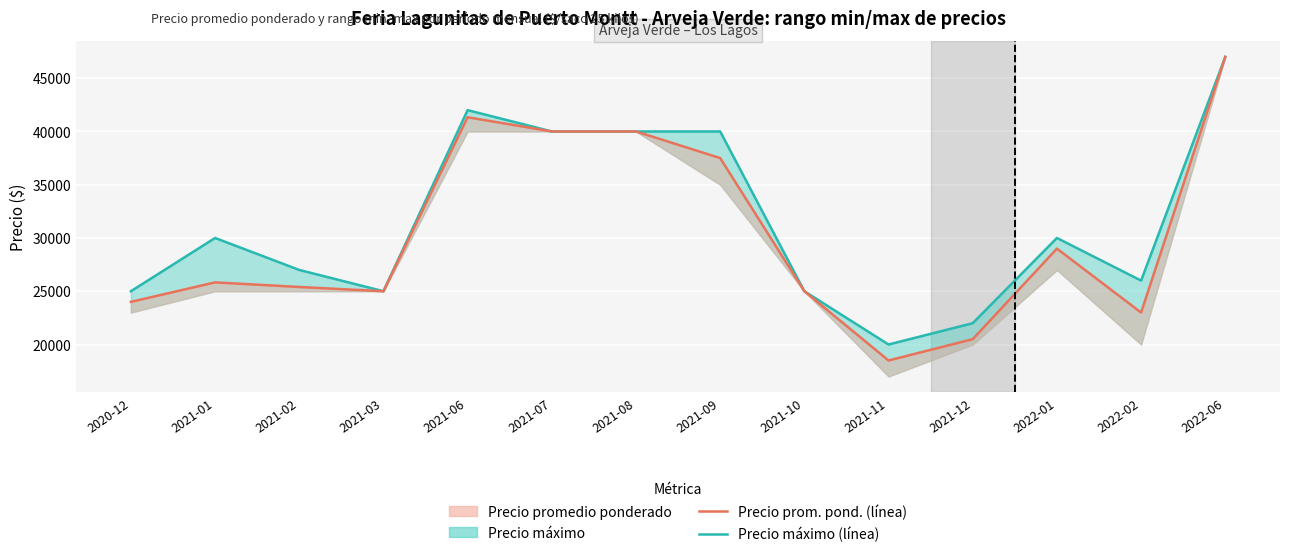

How many lines are shown in the chart?

2